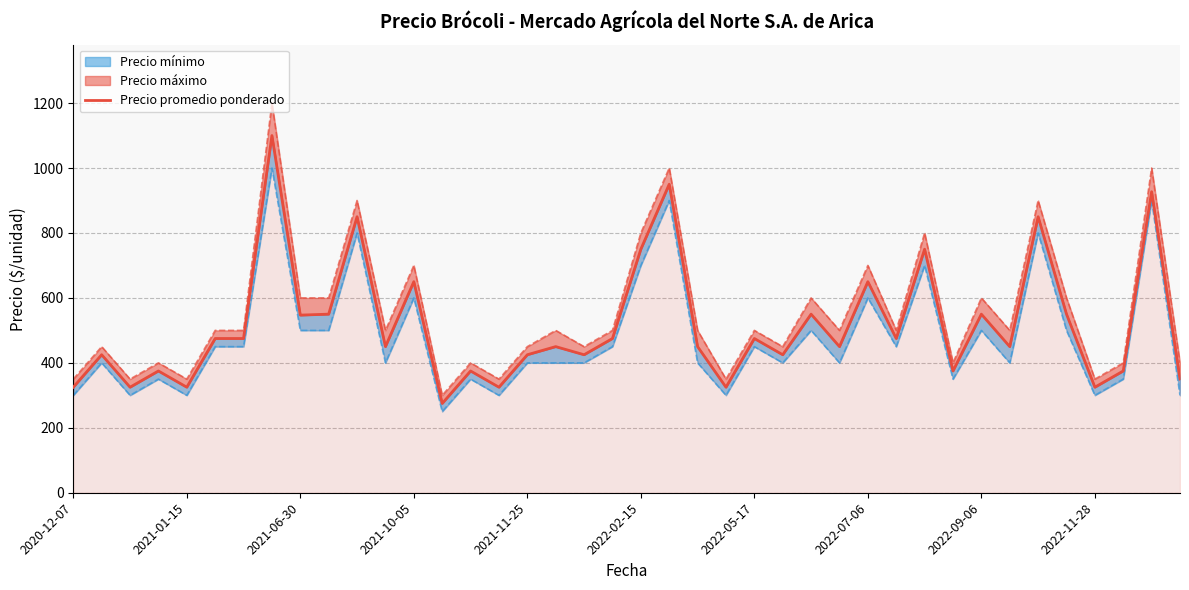

Read the value at 21, to the nearest 10.

950